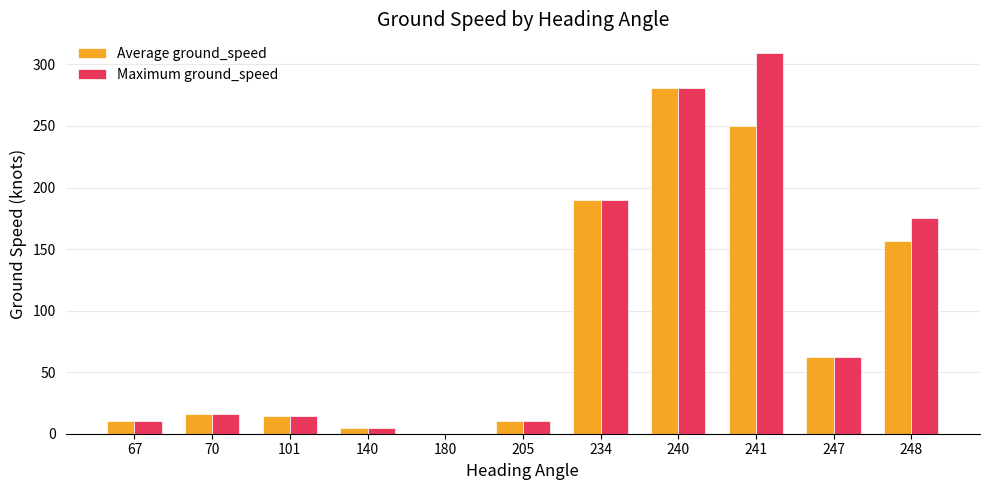

How many groups of bars are there?

11